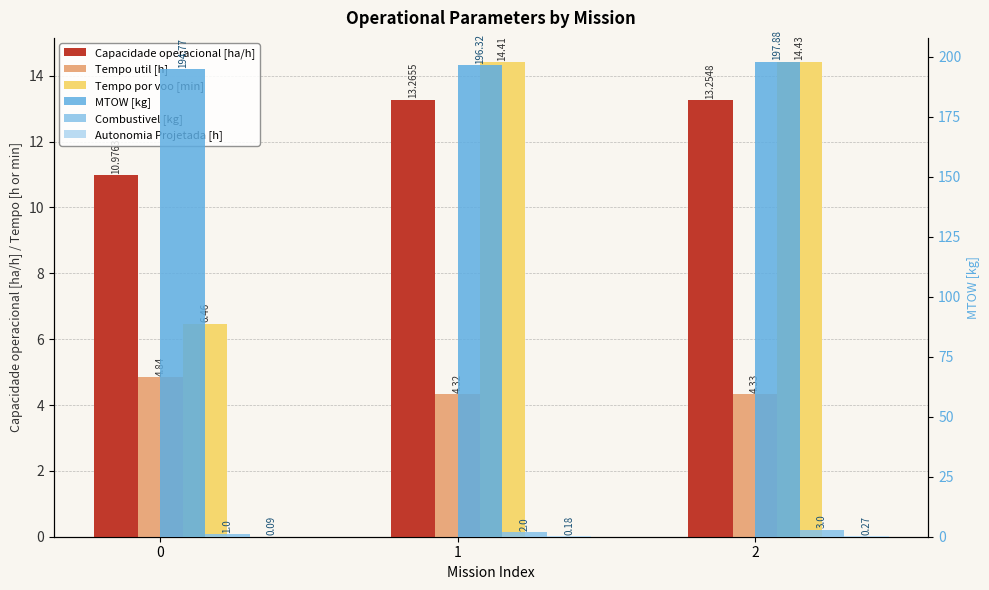

True or false: Capacidade operacional [ha/h] has a value of 13.3 at 2.

True